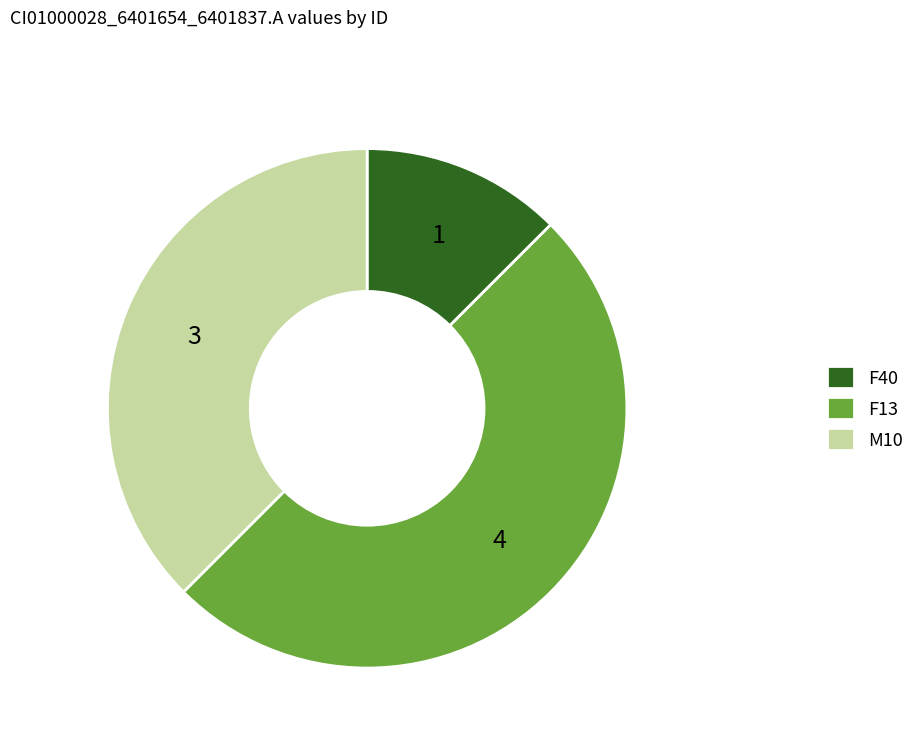

Rank the categories by value from highest to lowest.

F13, M10, F40